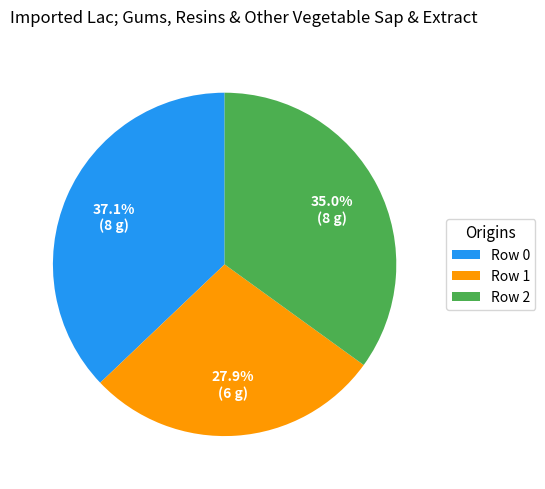

Is it true that Row 1 is 35% of the pie?

False